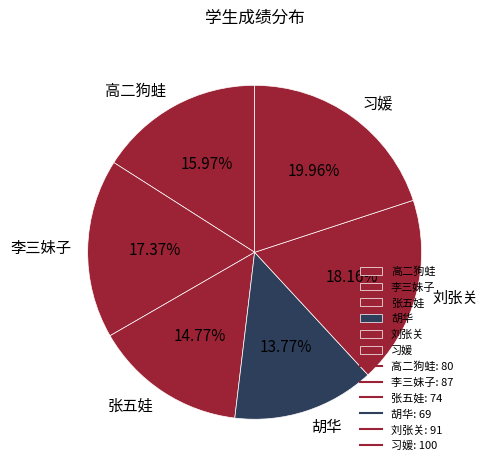

The 习媛 slice represents 20% of the pie. True or false?

True